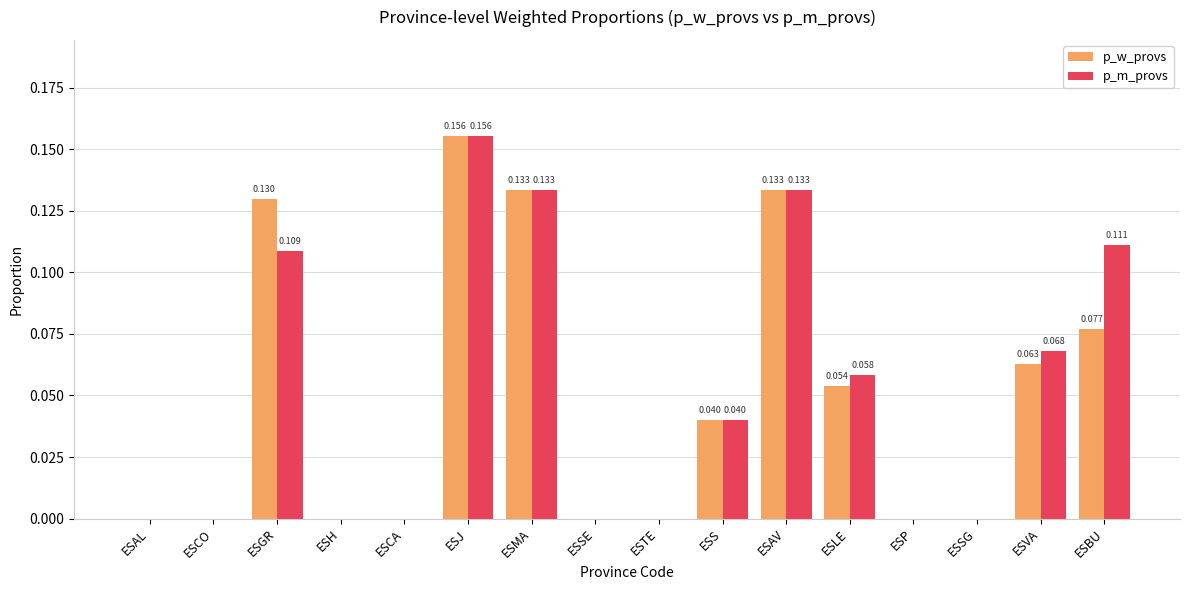

Is it true that p_w_provs equals -0.1 at ESAL?

False